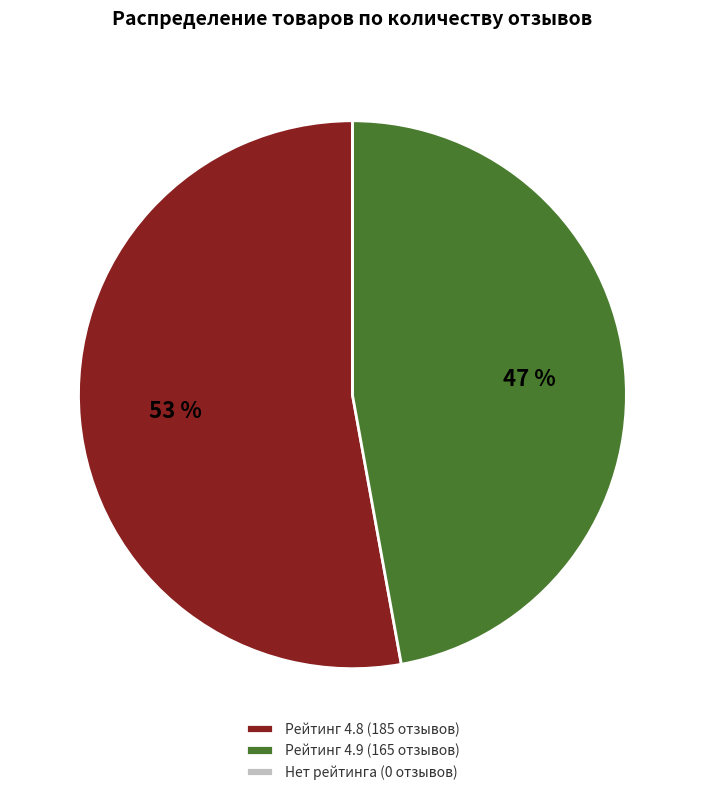

To the nearest percent, what percentage of the pie is Рейтинг 4.9 (165 отзывов)?

47%